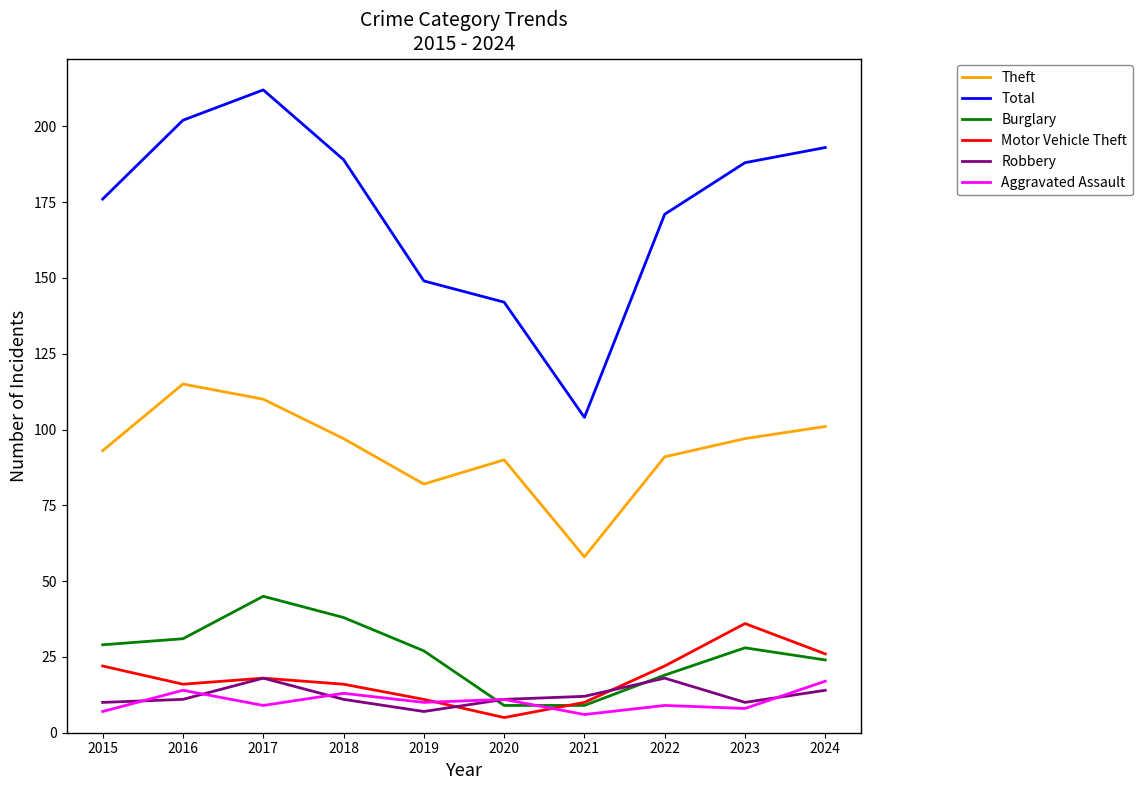

What is the total value across all series at 2024?

375